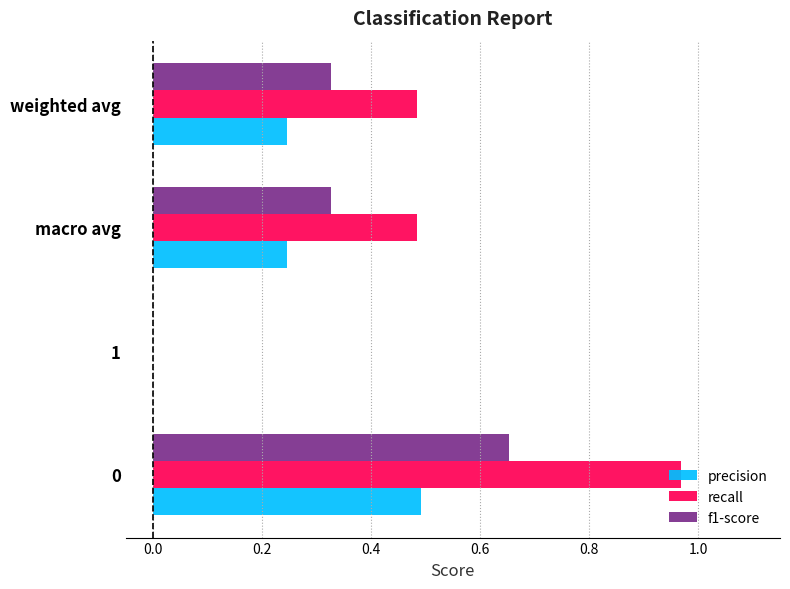

The recall series shows 0.2 at 0. True or false?

False